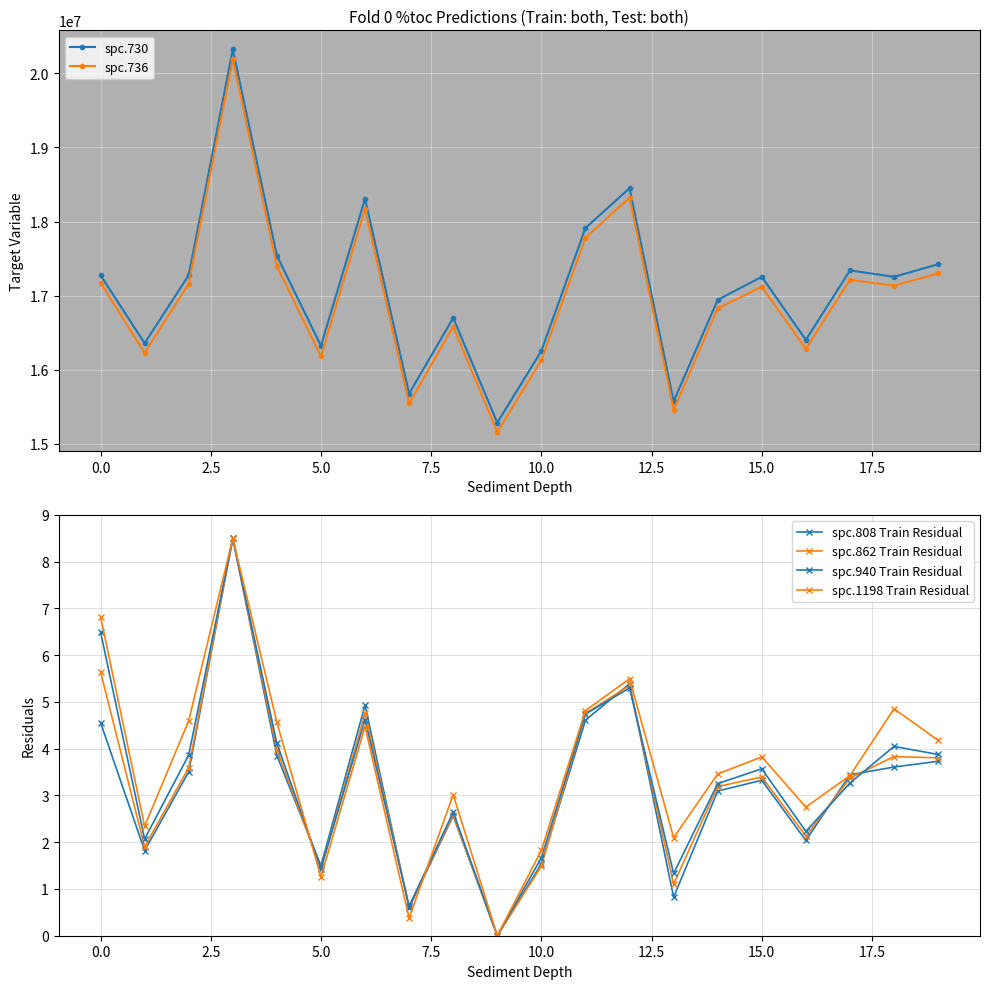

What is the maximum value shown in the chart?

20324201.0